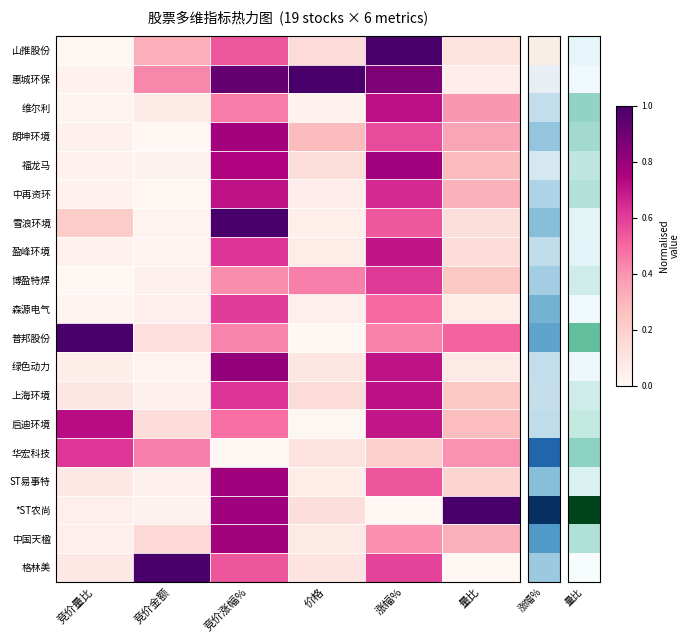

At how many categories does at least one series exceed 0?

6